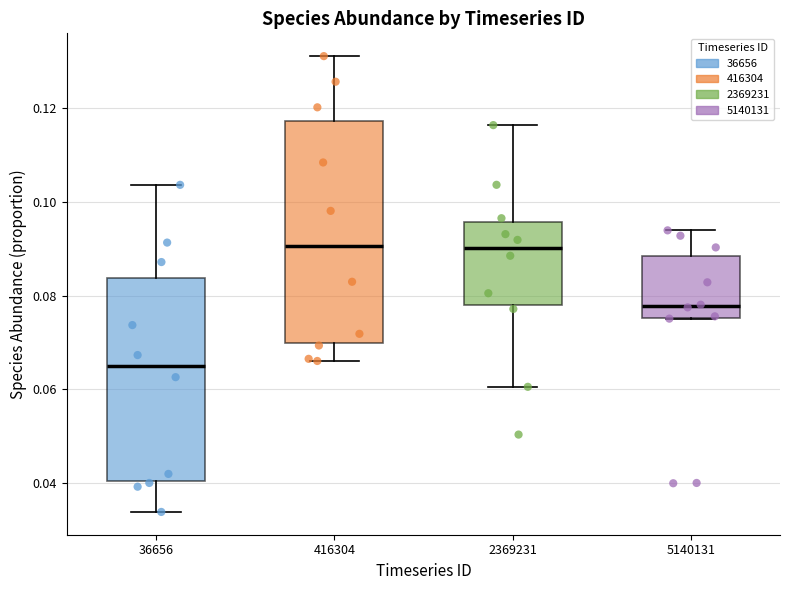

Comparing the boxes themselves (not the whiskers), which one is the tallest?

416304